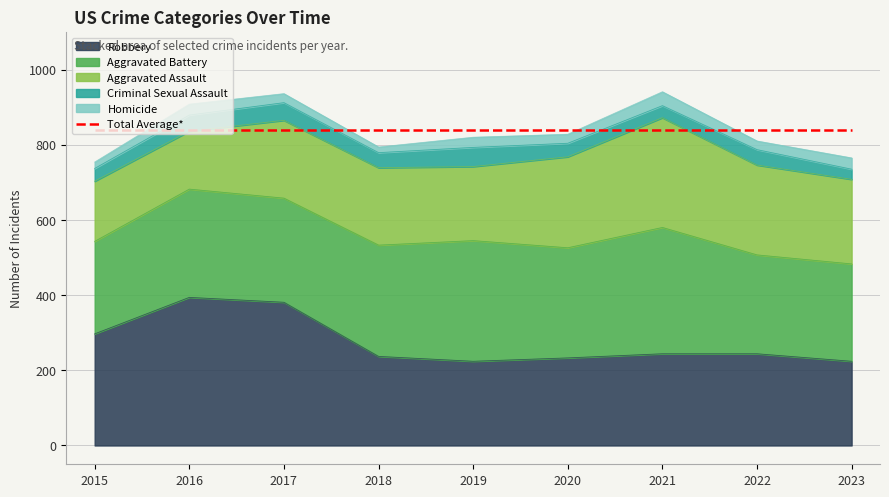

Rank the series at 2015 from lowest to highest value.

Homicide, Criminal Sexual Assault, Aggravated Assault, Aggravated Battery, Robbery